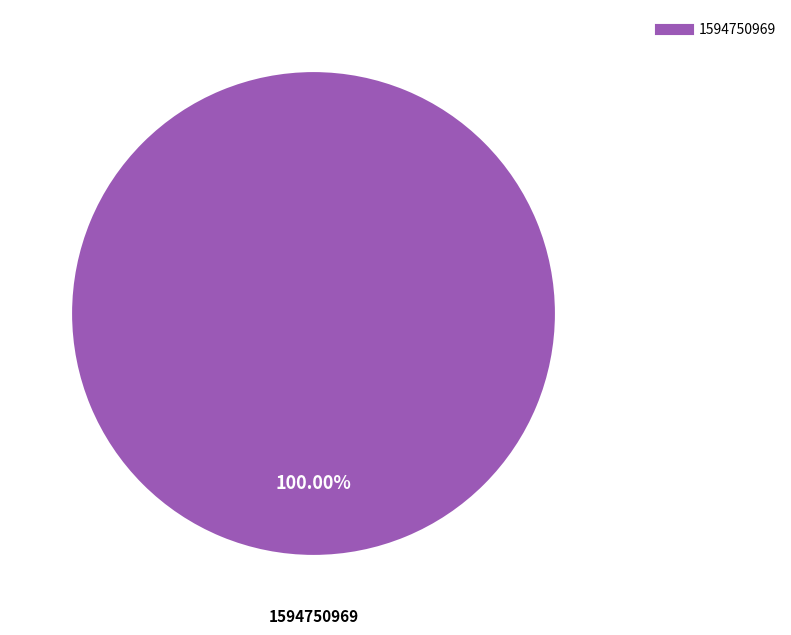

Is there a majority slice in this chart?

Yes